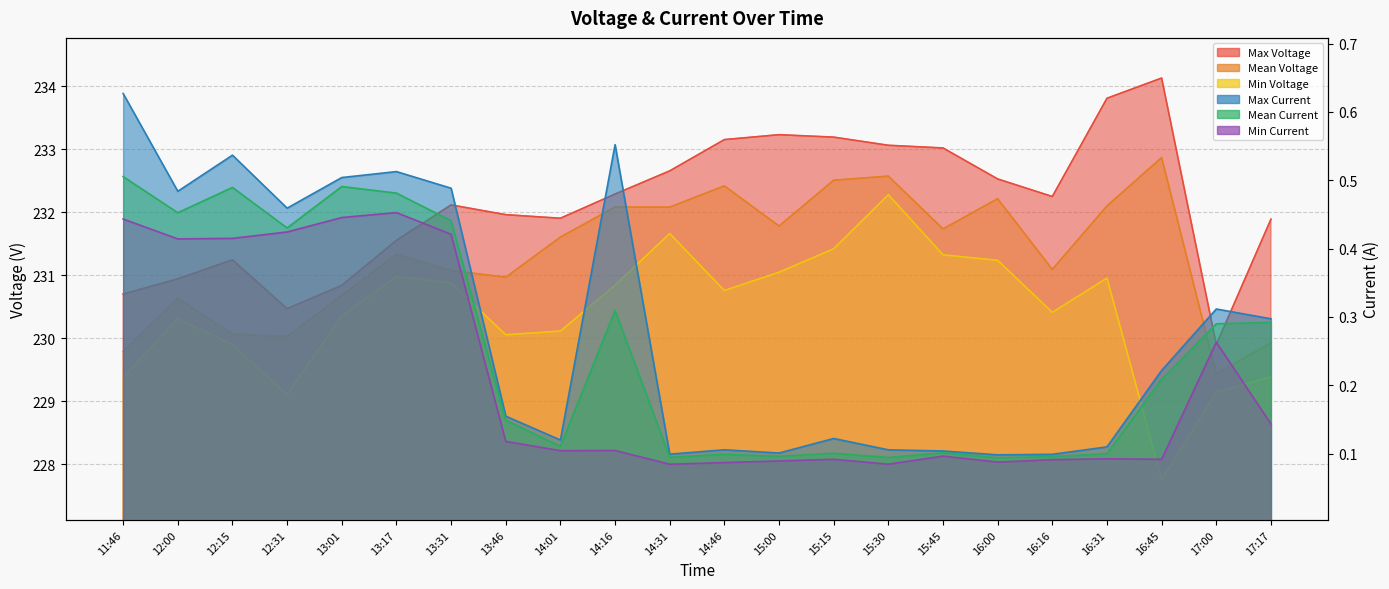

At which category does Min Current reach its first local valley?

12:00